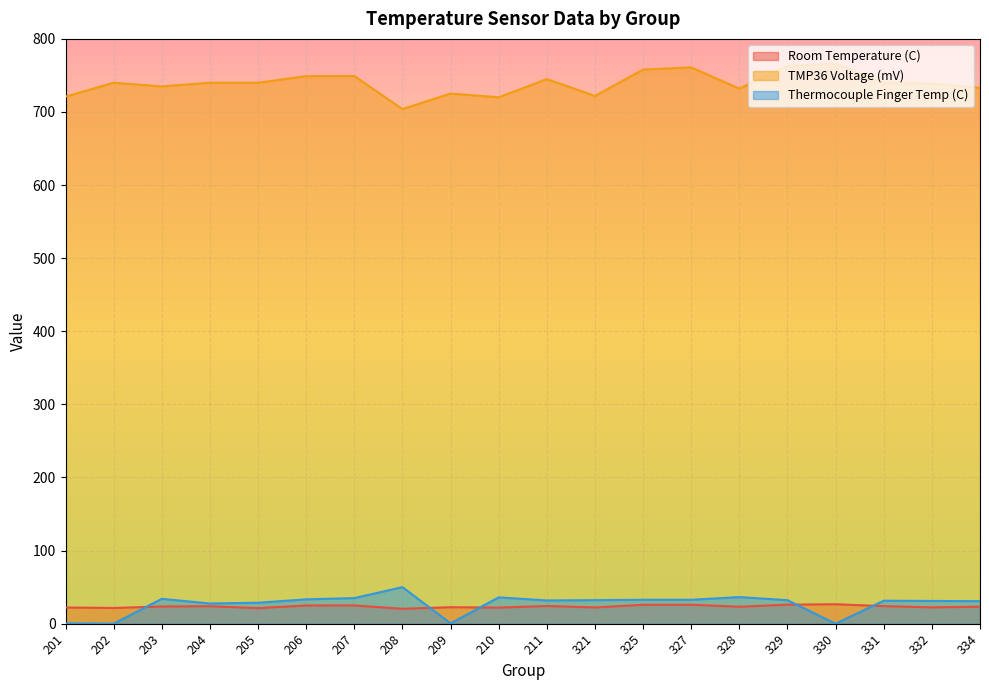

True or false: Thermocouple Finger Temp (C) and TMP36 Voltage (mV) intersect in this chart.

False